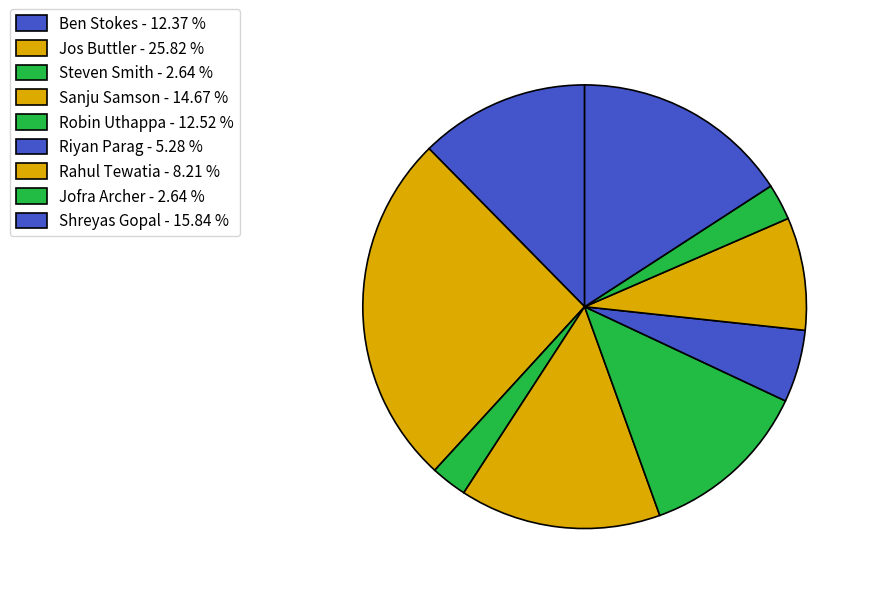

How many slices are in this pie chart?

9